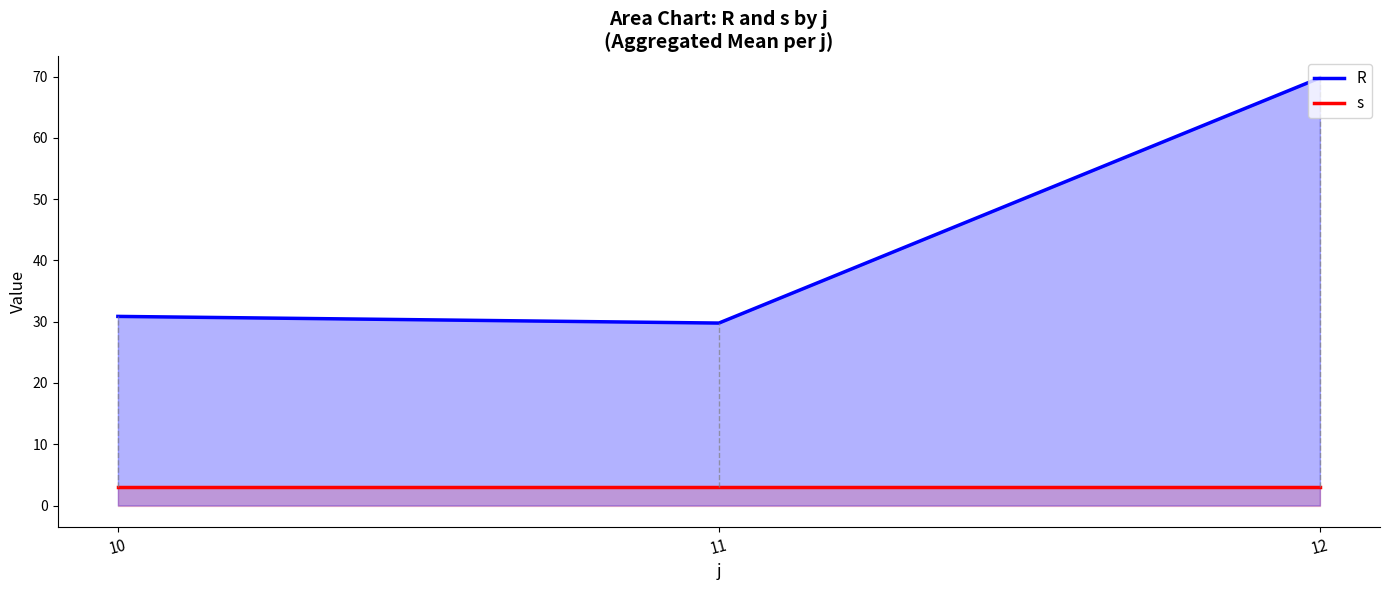

What is the total value across all series at 10?

33.9